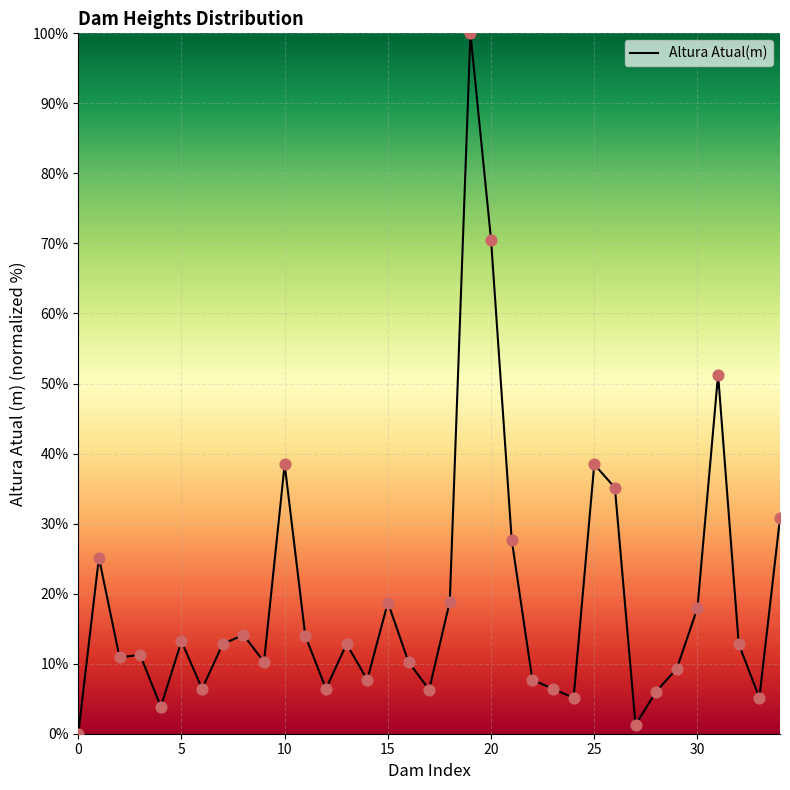

What is the difference between the maximum and minimum values?

100.0